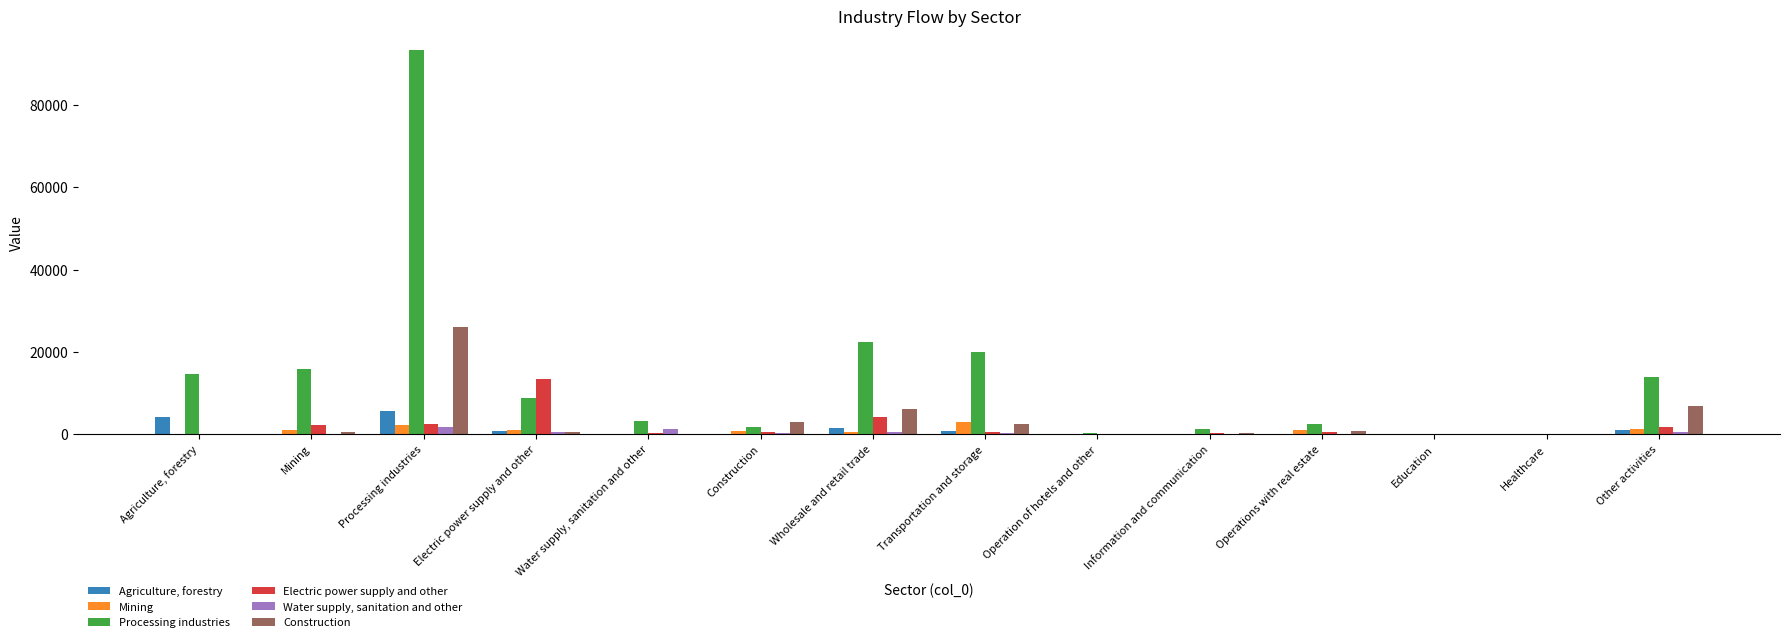

What are all the series names shown in the legend?

Agriculture, forestry, Mining, Processing industries, Electric power supply and other, Water supply, sanitation and other, Construction